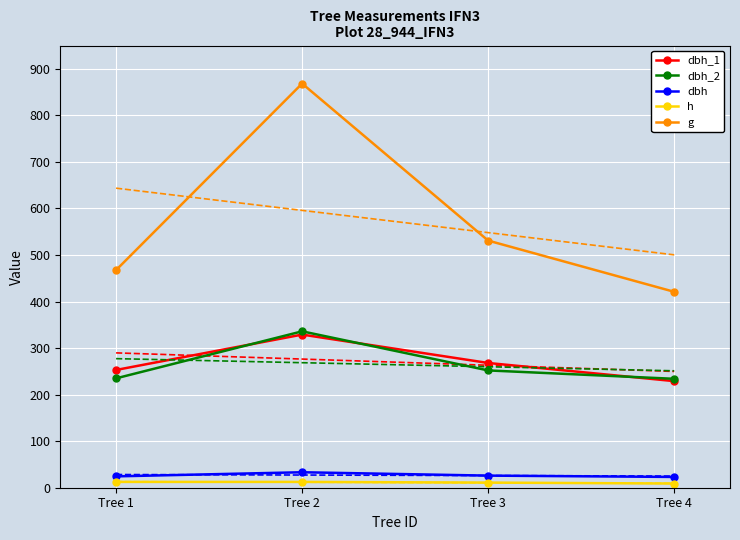

Rank the series by their maximum value, from highest to lowest.

g, dbh_2, dbh_1, dbh, h